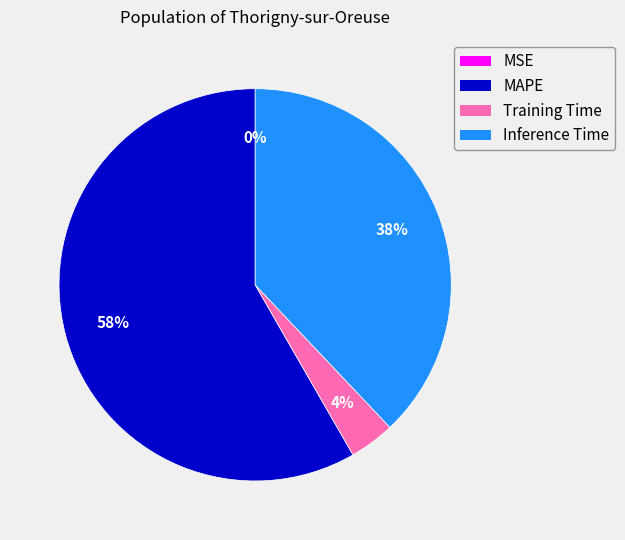

Which slice is the largest?

MAPE